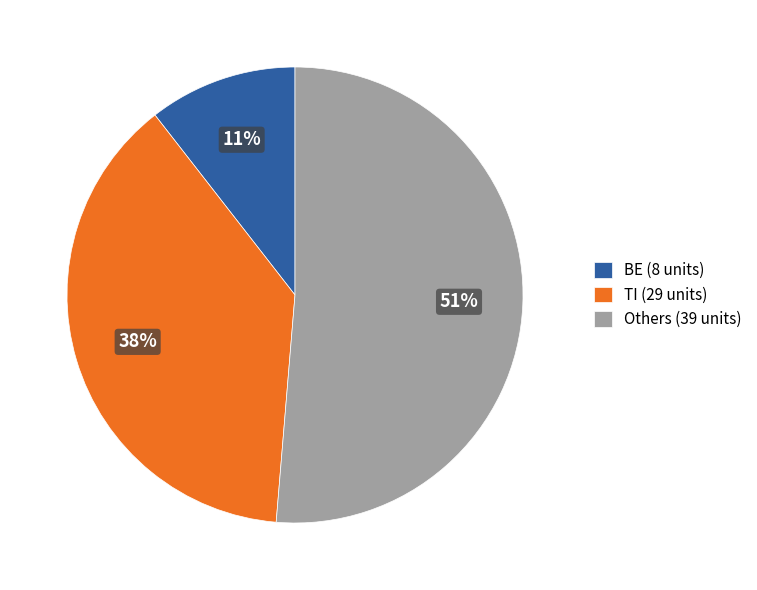

What is the majority slice?

Others (39 units)